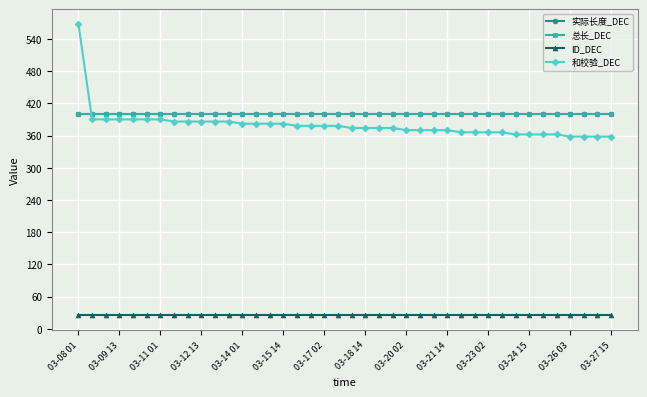

Does the chart have visible grid lines?

Yes